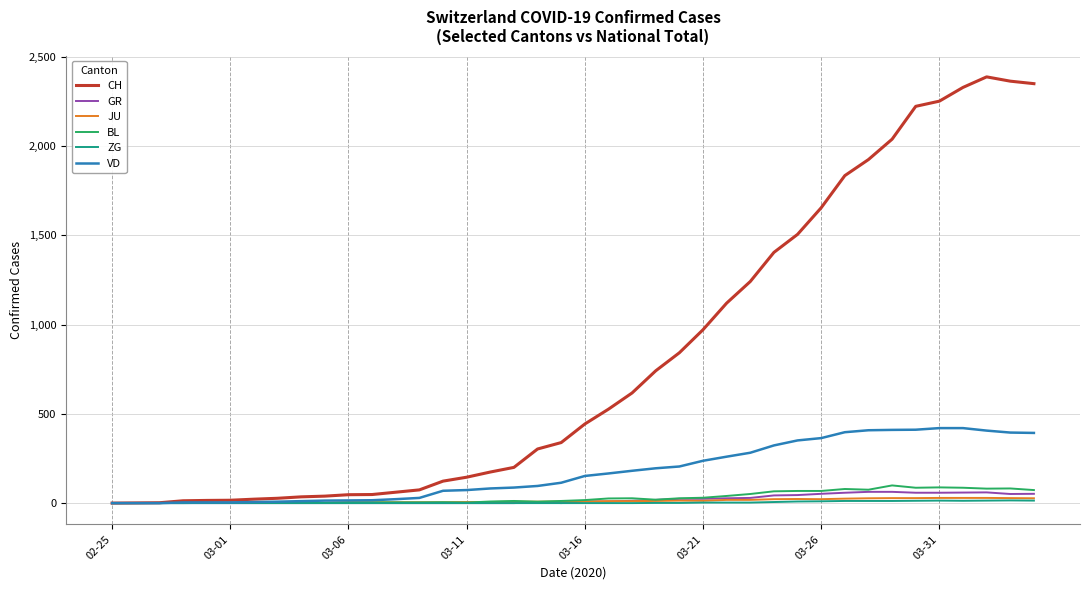

Which series has the largest range (max minus min)?

CH